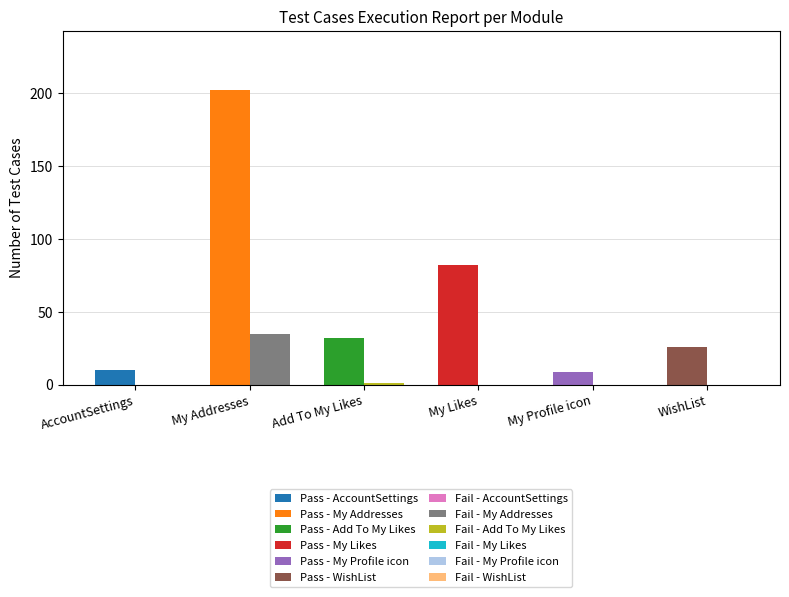

Read the No of TC Pass value at My Likes.

82